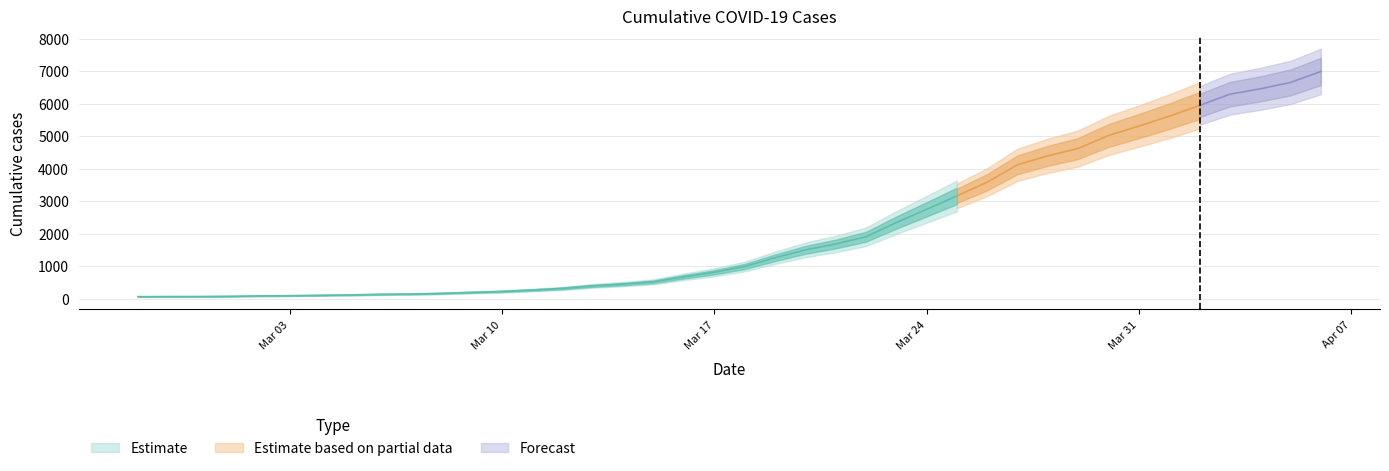

What is the value of the 6th point from the left?

95